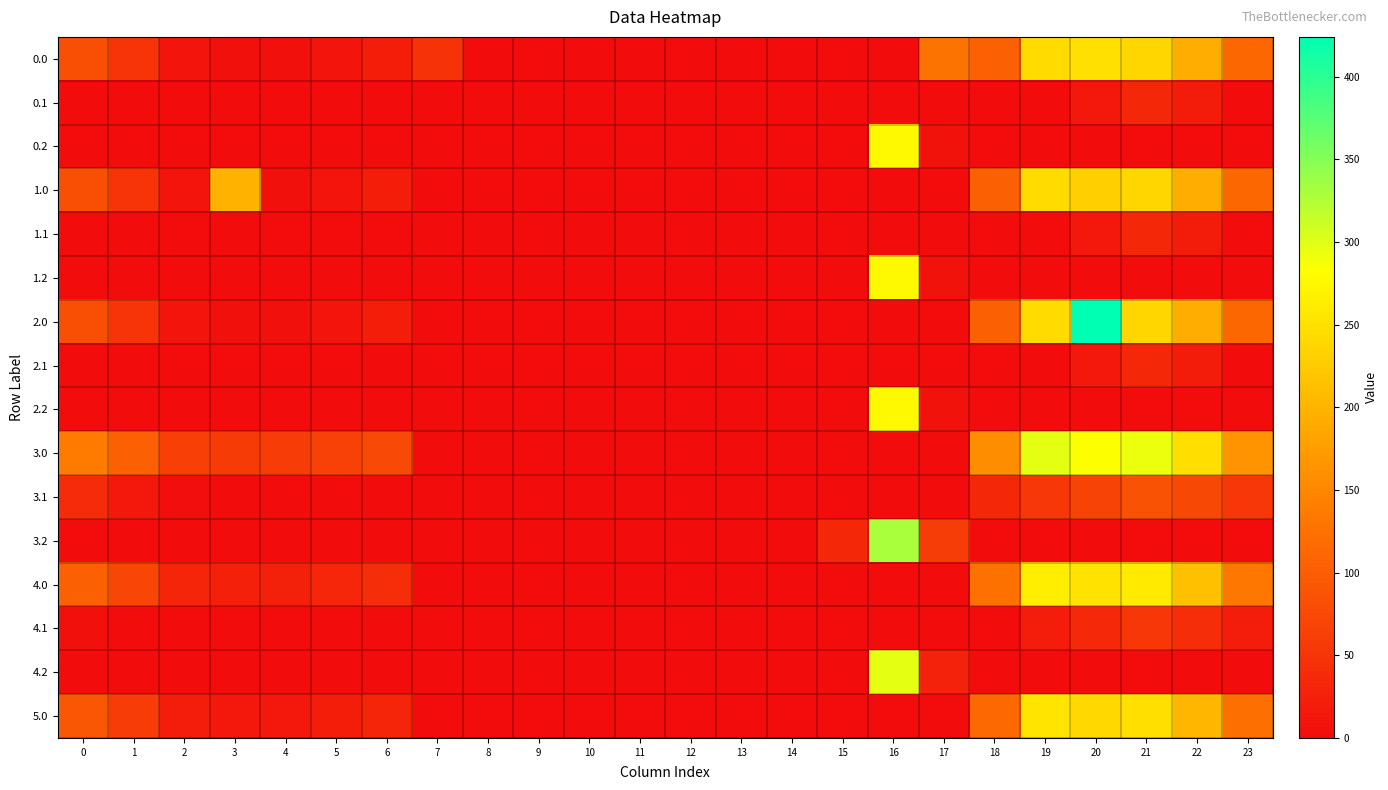

Which series has the largest total across all categories?

3.0